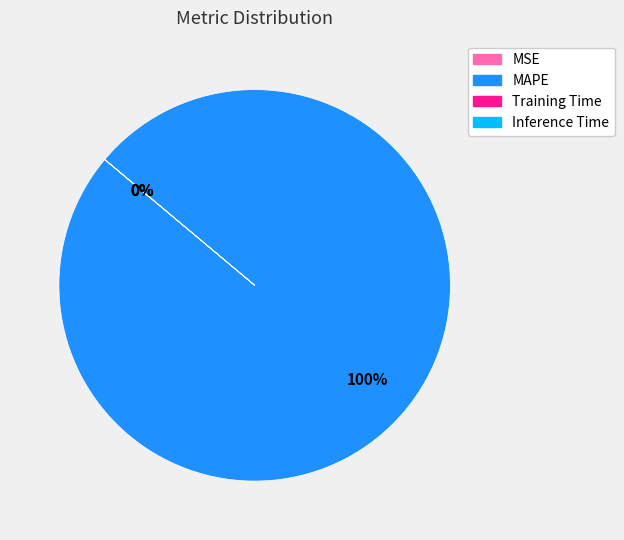

Does MAPE represent more than half of the total?

Yes